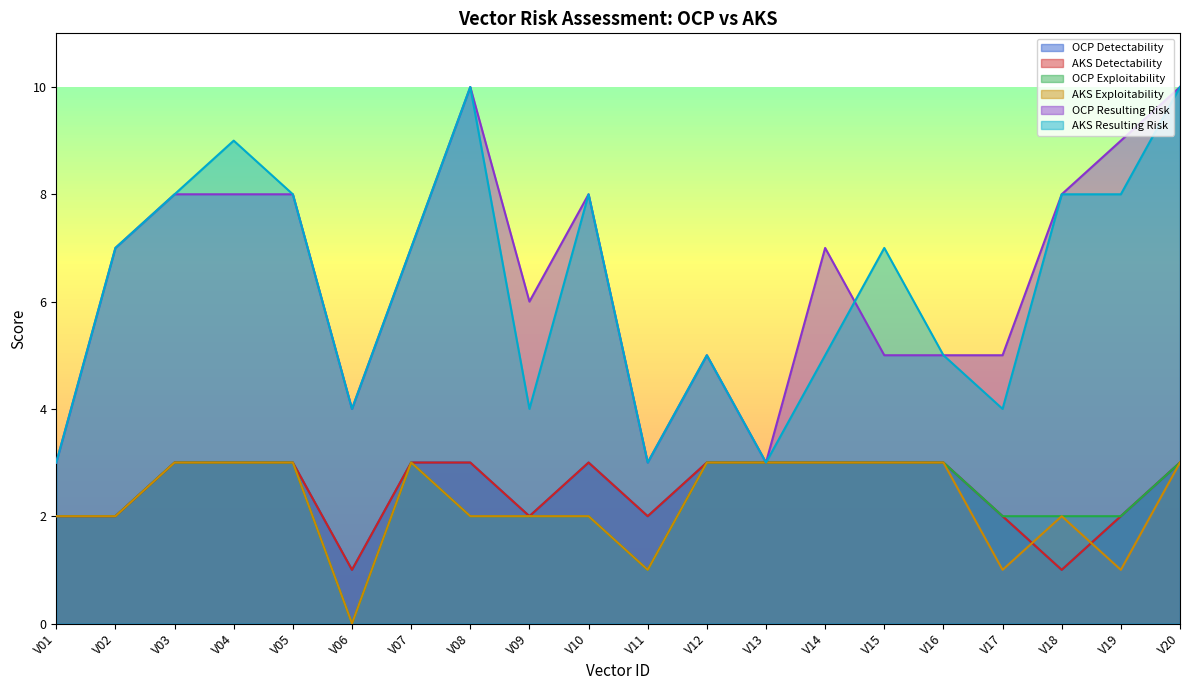

How many interior local valleys does the AKS Detectability series have?

4